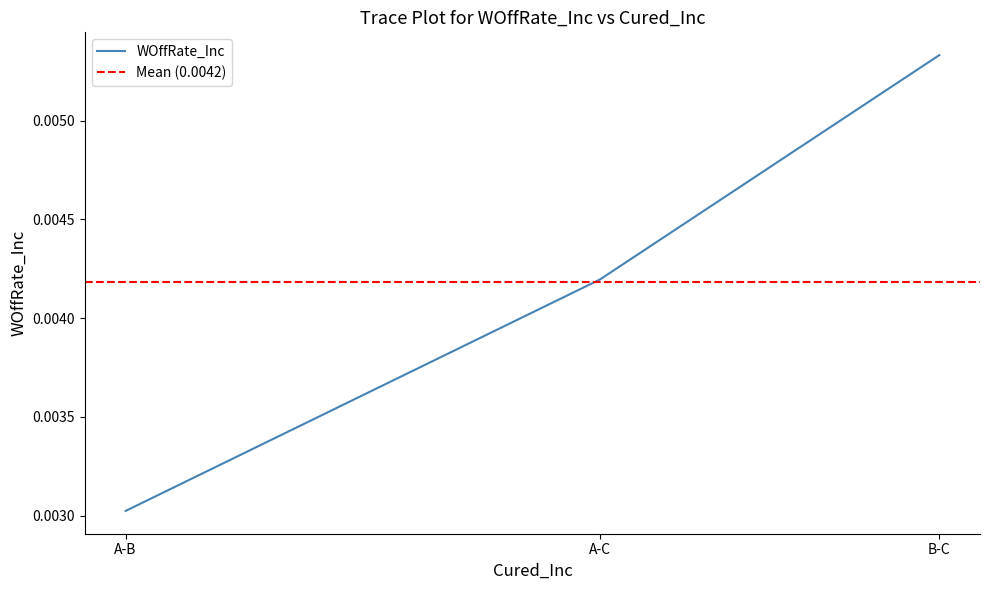

At which category does the chart reach its peak across all series?

B-C